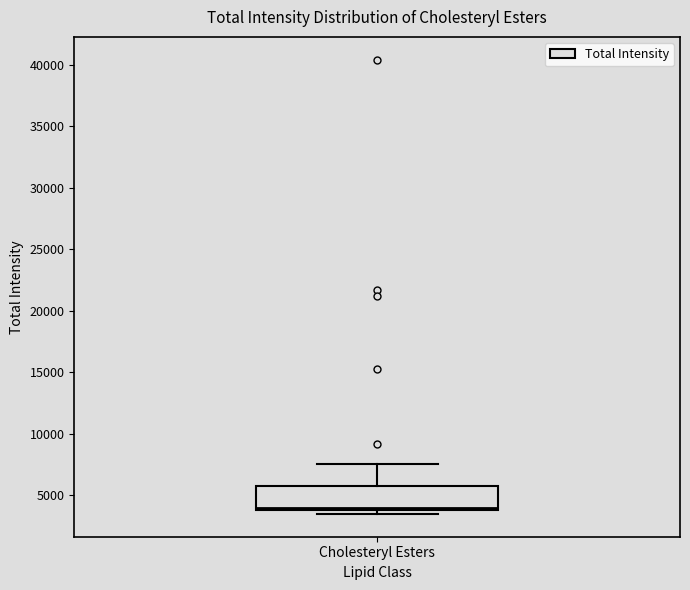

Transcribe this box plot: give where the median line is, the range the box spans, and where the two whiskers end, as read against the y-axis. The values are not printed on the chart, so give them approximately, as read against the axis.

median 4000 (just above the box's lower edge), box 4000 to 6000, whiskers 3500 to 7500